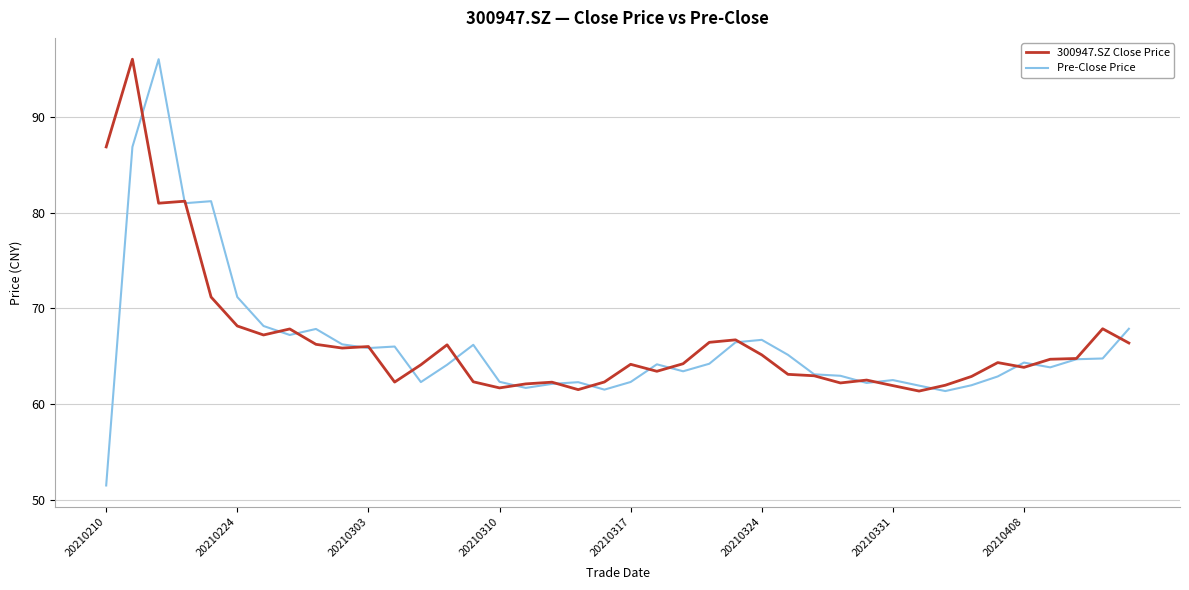

What is the maximum value shown in the chart?

96.1